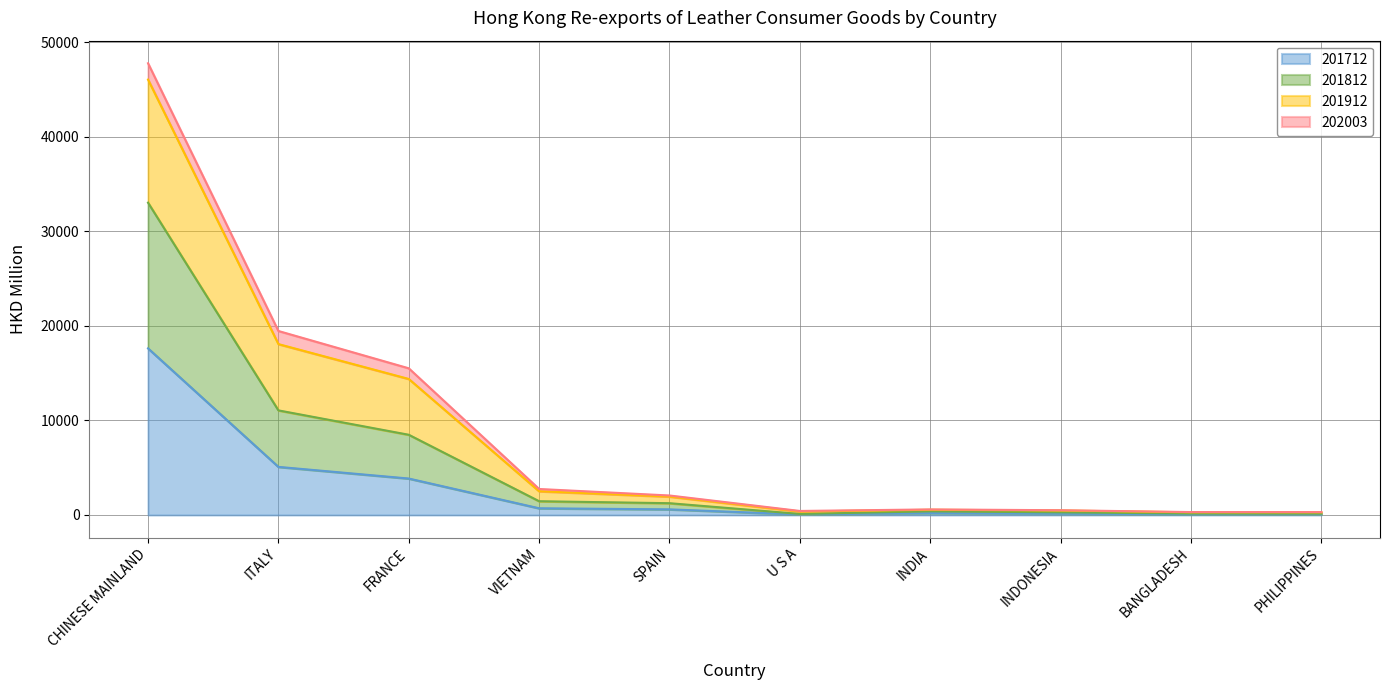

How many lines are shown in the chart?

4